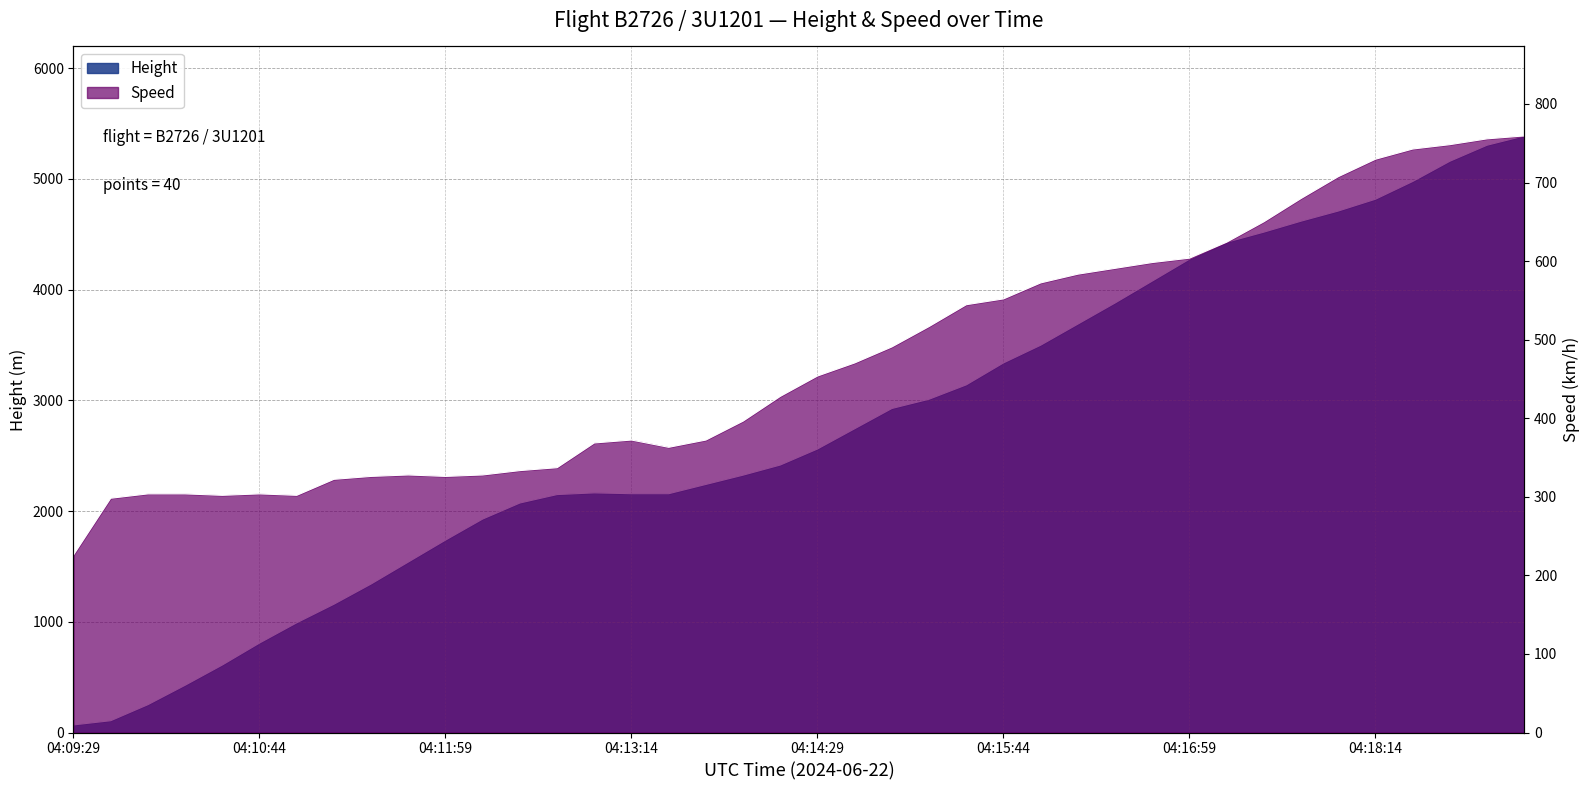

Which series has the widest spread of values?

Height